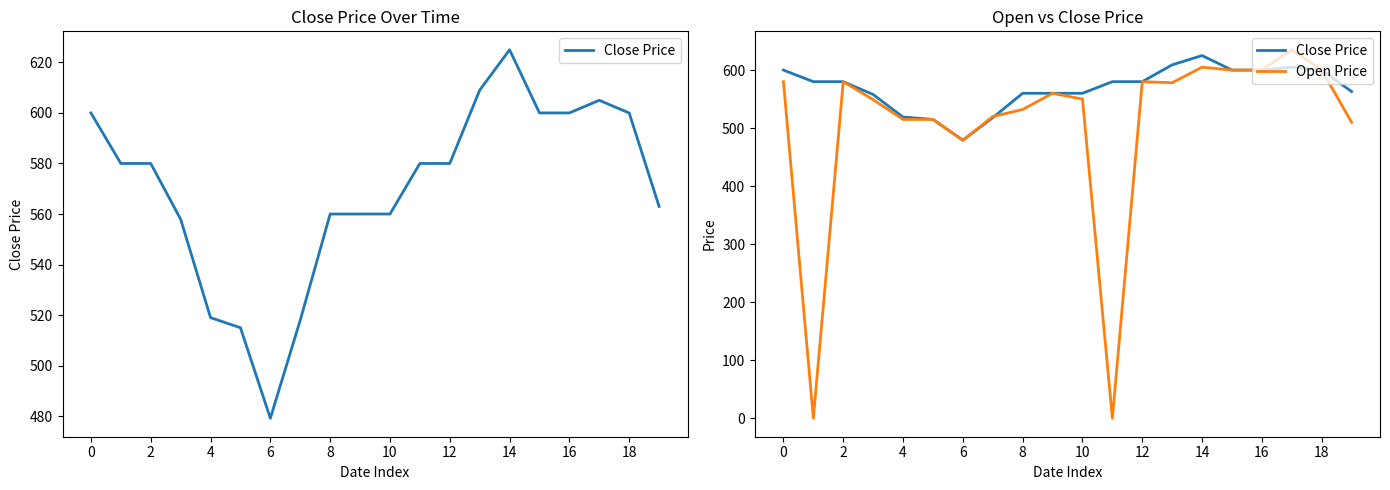

At which category is the sum across all series the highest?

17